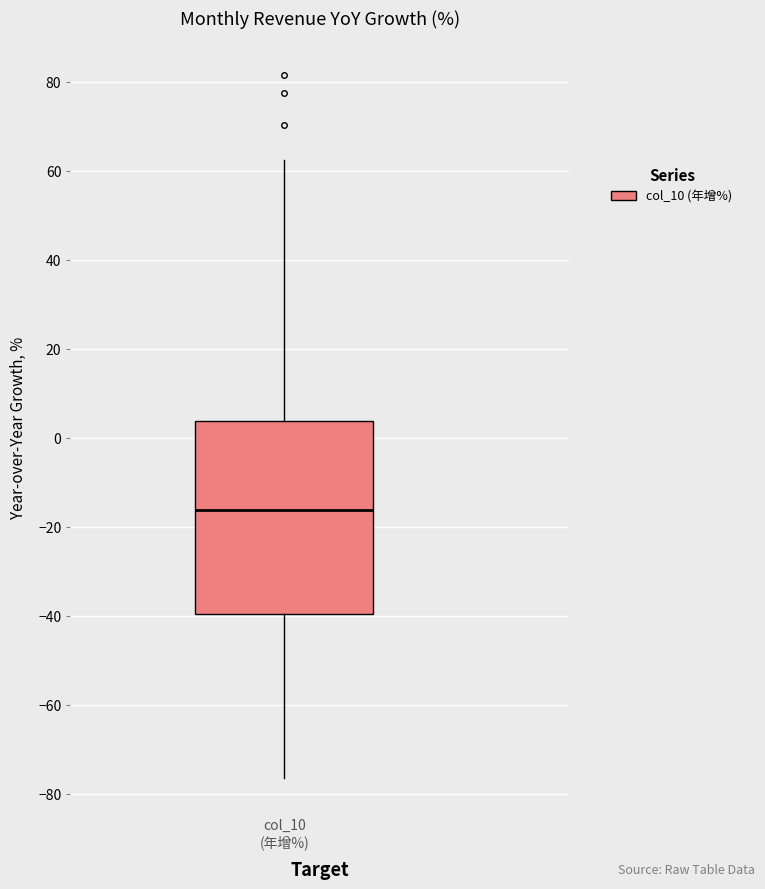

Read this box plot against the y-axis: the position of the median line, the range covered by the box, and the ends of both whiskers. The values are not printed on the chart, so give them approximately, as read against the axis.

median -16, box -40 to 4, whiskers -76 to 62